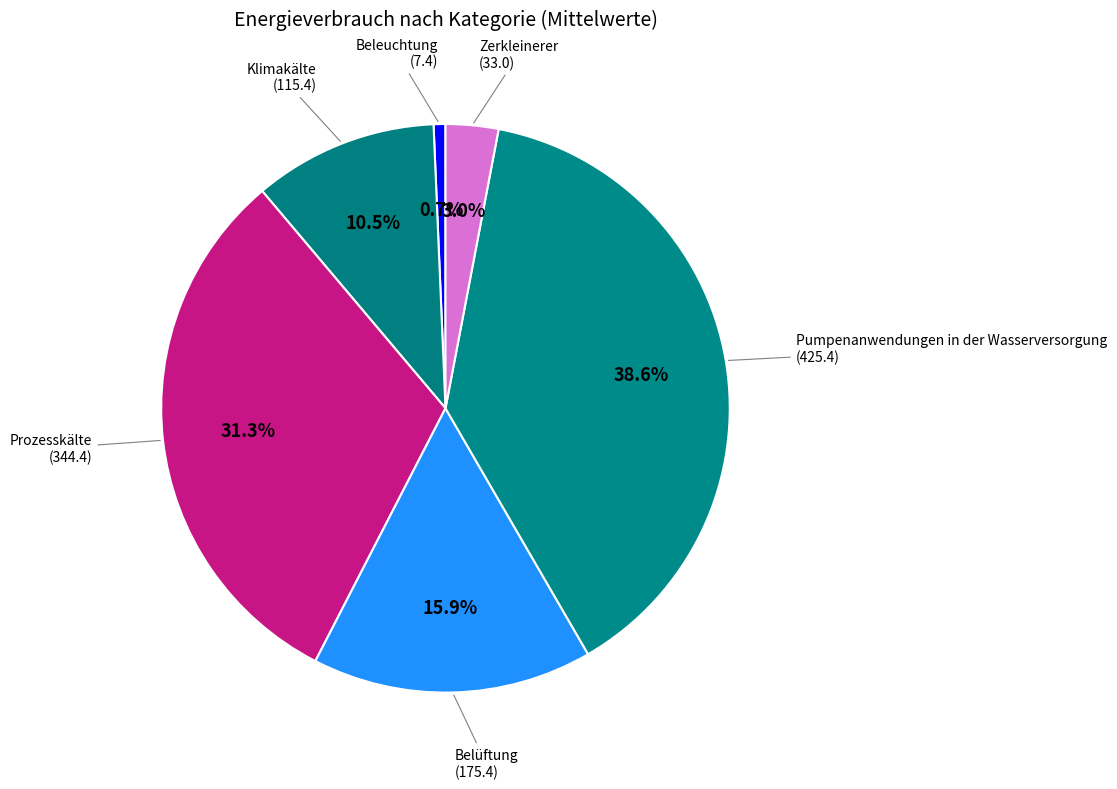

Does any single category account for the majority?

No